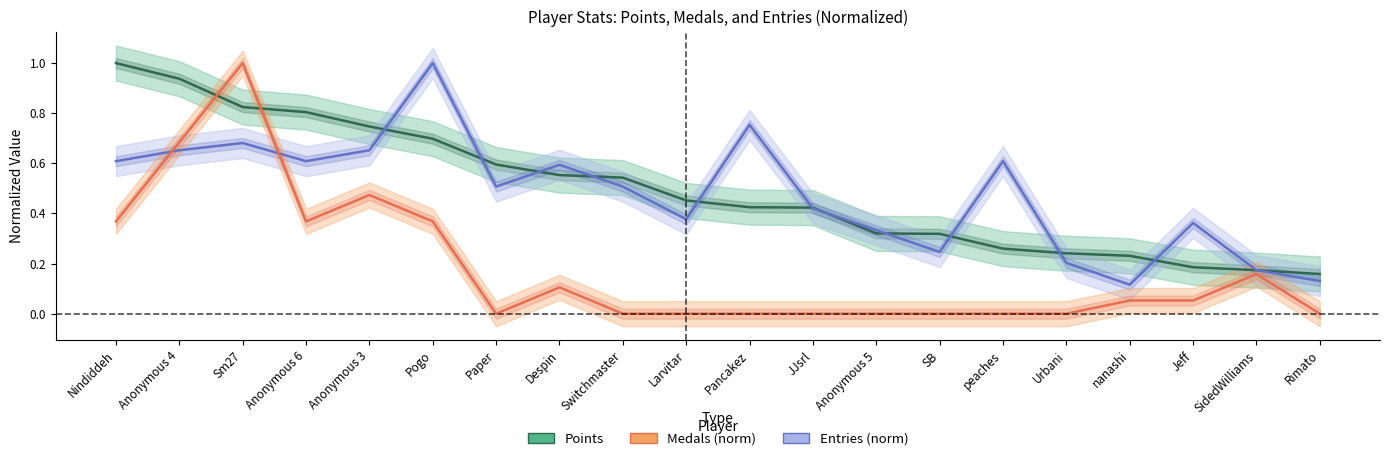

What is the difference between the maximum and minimum values in the Entries (norm) series?

0.9